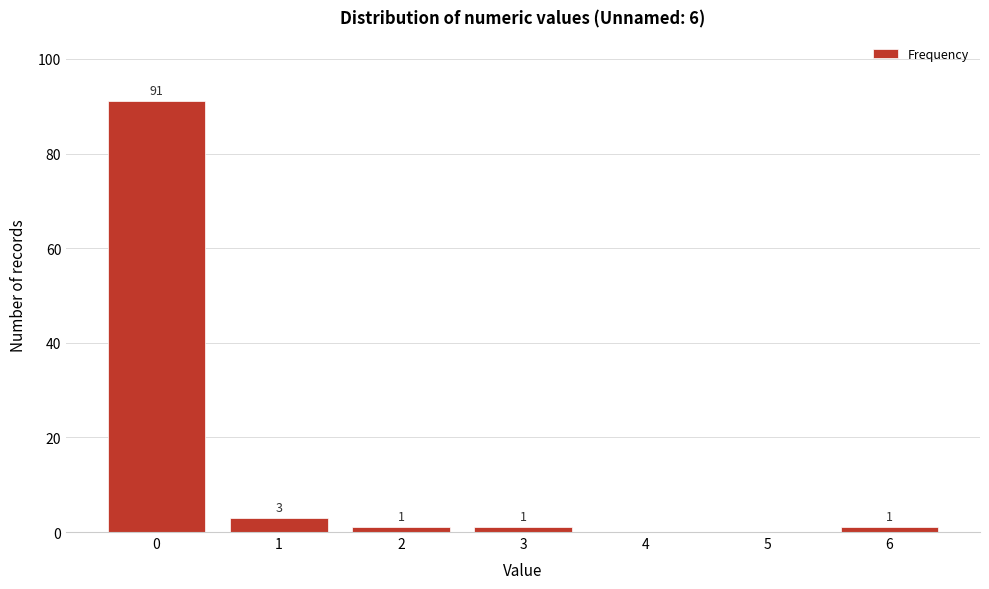

Reading right to left, transcribe all the data shown in this chart.

6=1	5=0	4=0	3=1	2=1	1=3	0=91